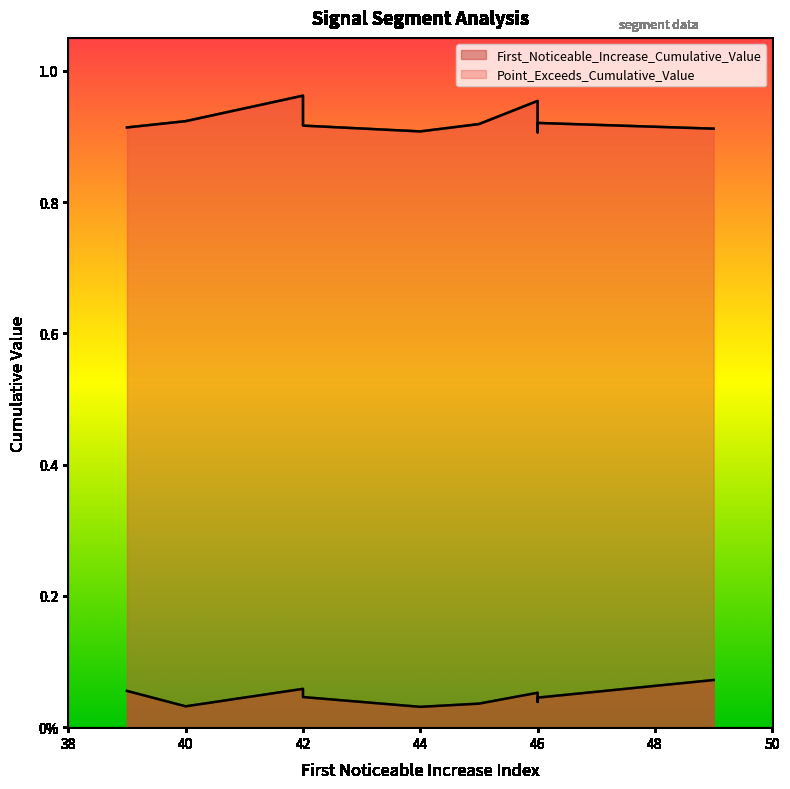

Is it true that First_Noticeable_Increase_Cumulative_Value equals 0.0 at 46?

True